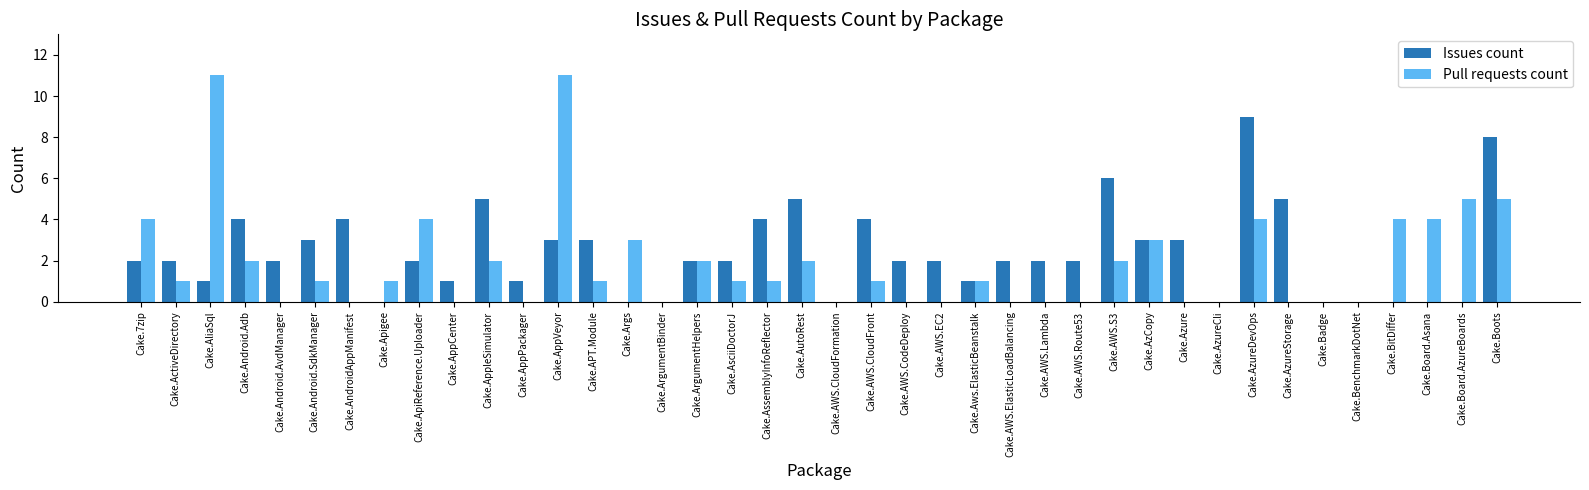

What are all the series names shown in the legend?

Issues count, Pull requests count